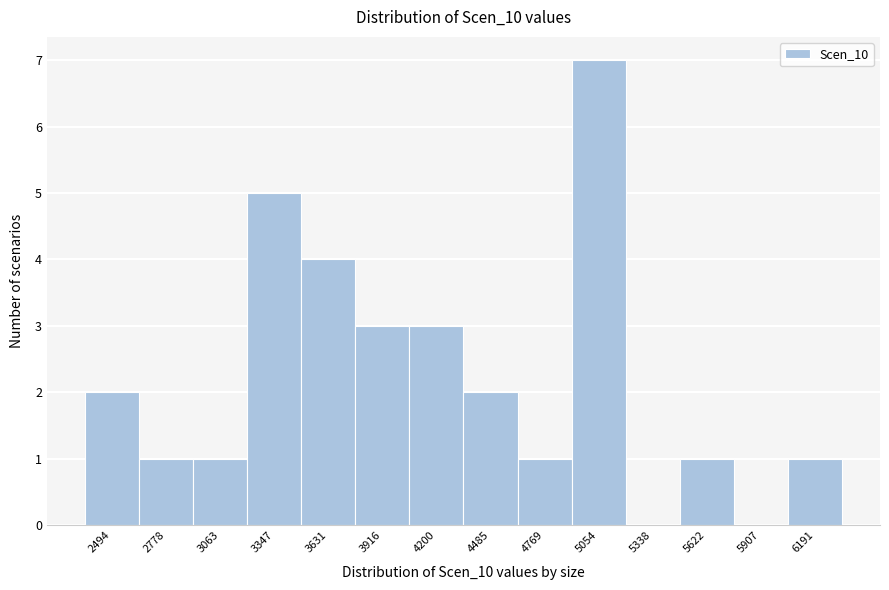

Reading left to right, list all the values displayed in this chart.

2494=2	2778=1	3063=1	3347=5	3631=4	3916=3	4200=3	4485=2	4769=1	5054=7	5338=0	5622=1	5907=0	6191=1